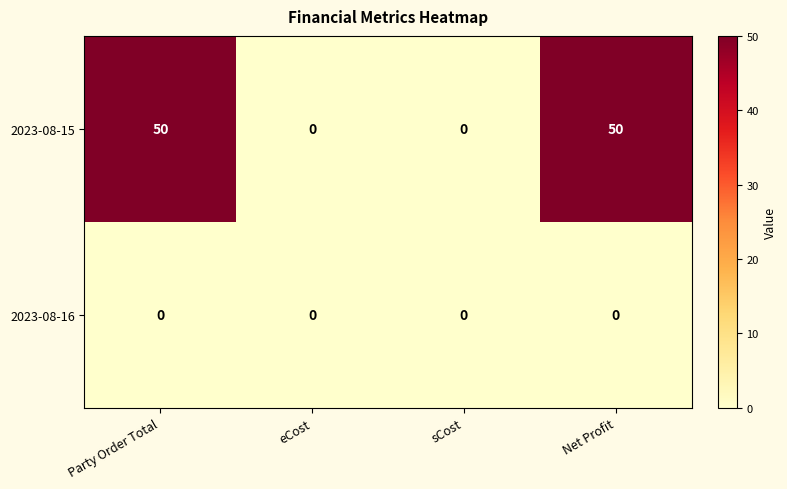

What is the greatest value displayed?

50